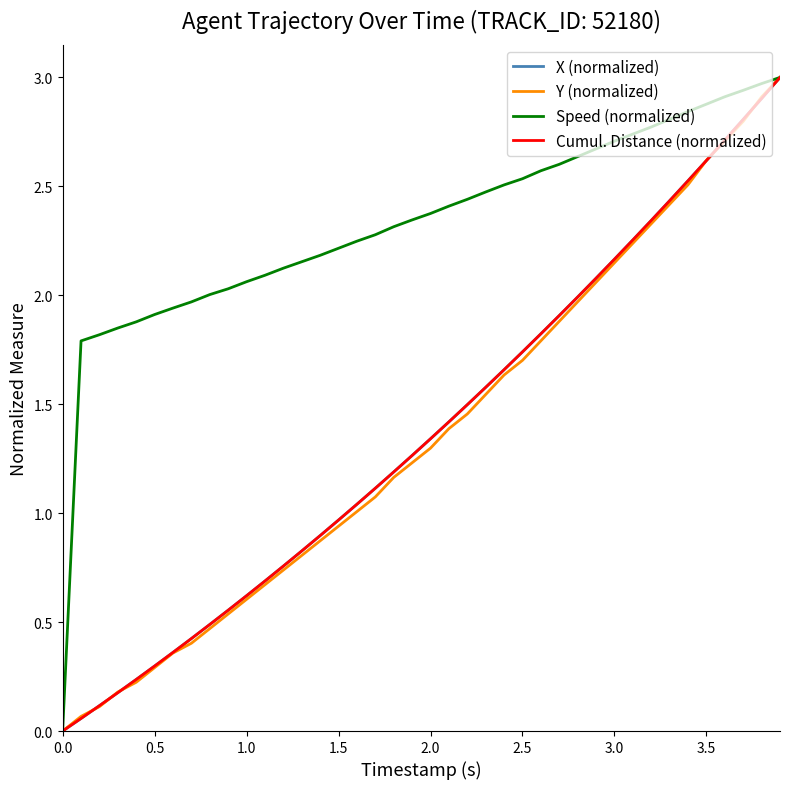

Which series has the largest total across all categories?

Speed (normalized)